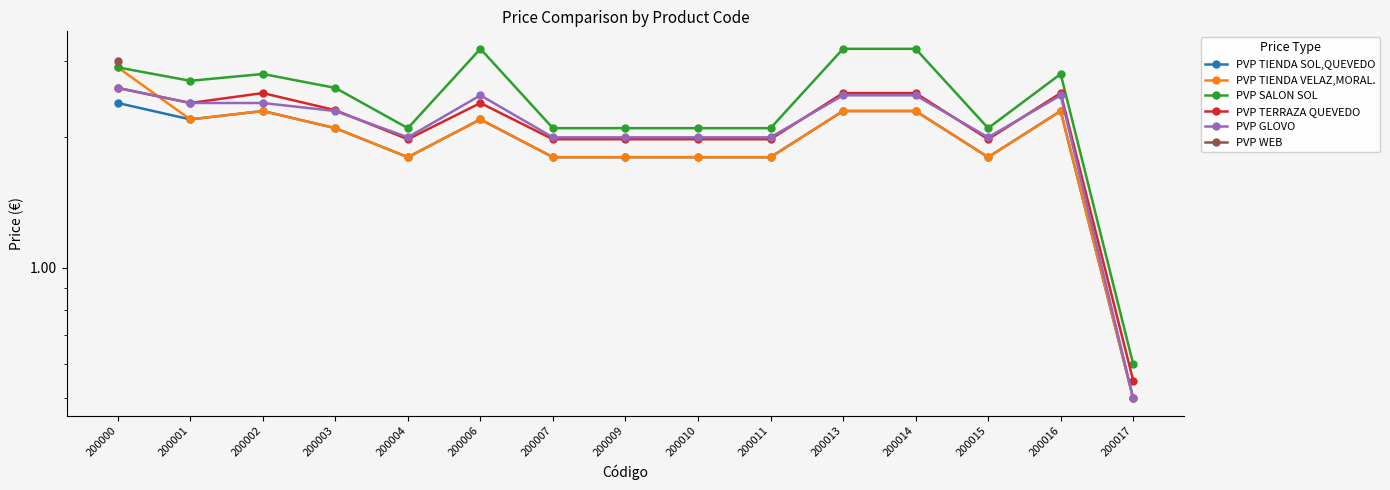

What is the maximum value for PVP WEB?

3.0